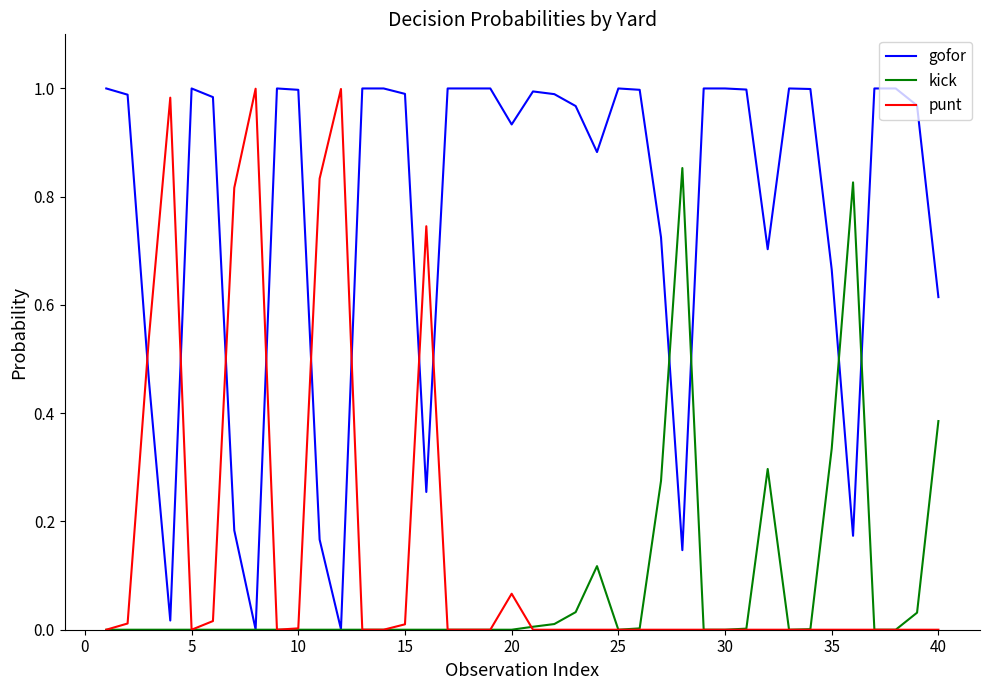

Which series has the largest total across all categories?

gofor